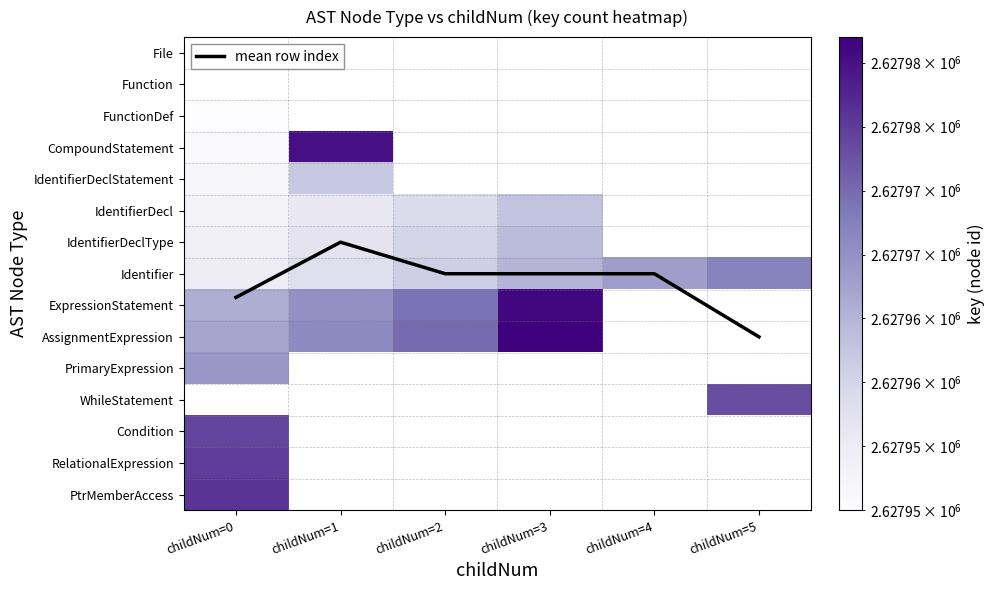

List the series in order of their peak value, highest first.

AssignmentExpression, ExpressionStatement, CompoundStatement, PtrMemberAccess, RelationalExpression, Condition, WhileStatement, Identifier, PrimaryExpression, IdentifierDeclType, IdentifierDecl, IdentifierDeclStatement, FunctionDef, mean row index, File, Function